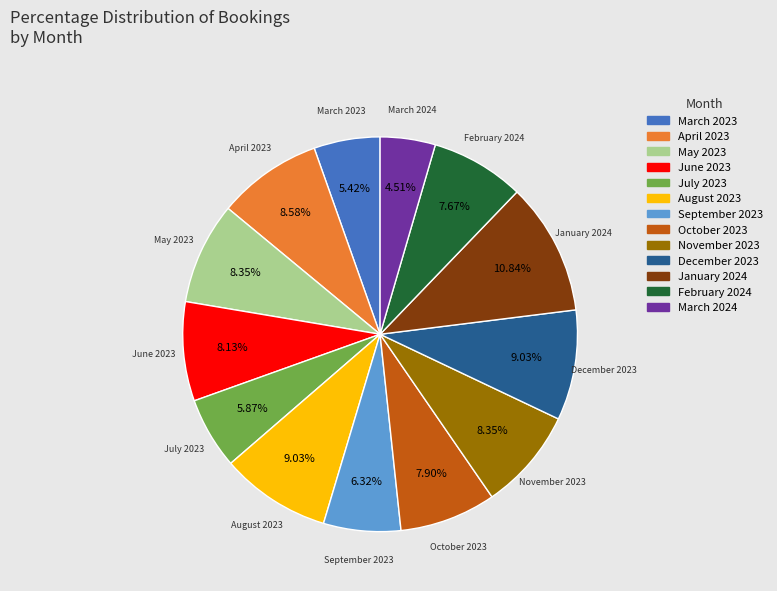

Does any single category account for the majority?

No